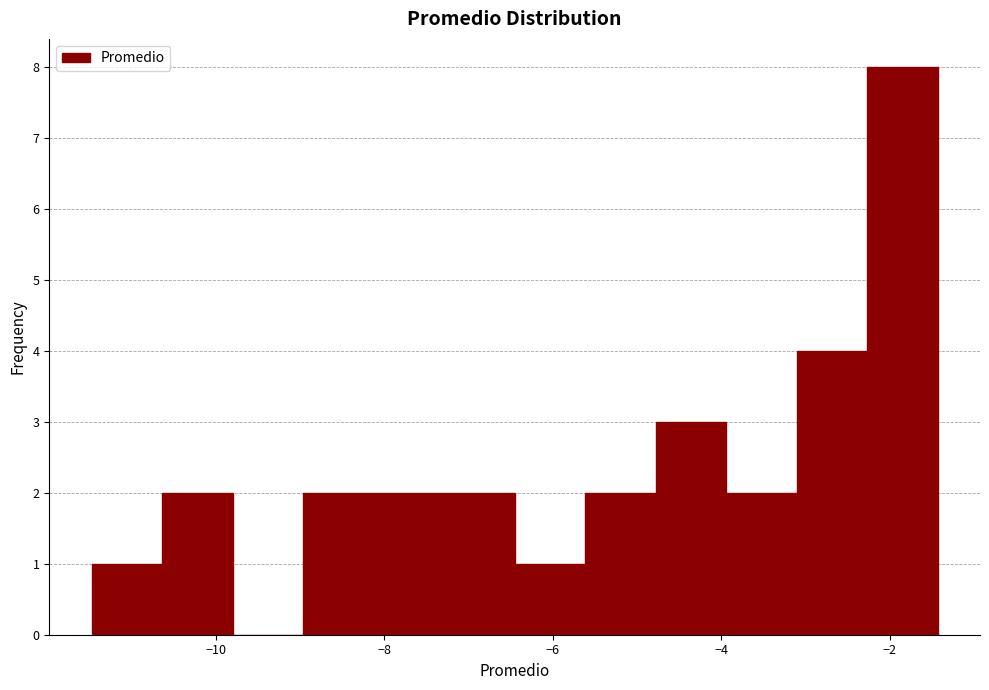

Over which range of the x-axis is the bar tallest?

-2.2 to -1.4